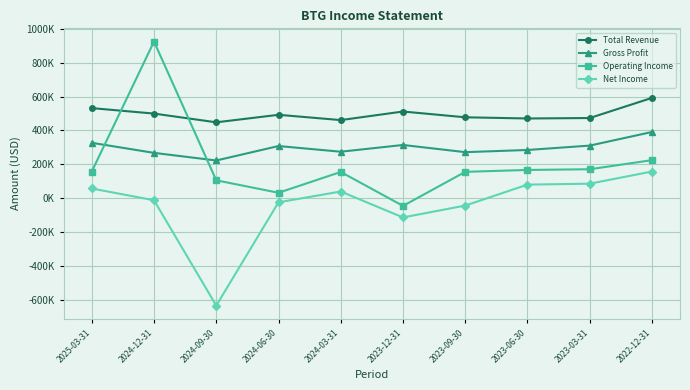

What are all the series names shown in the legend?

Total Revenue, Gross Profit, Operating Income, Net Income